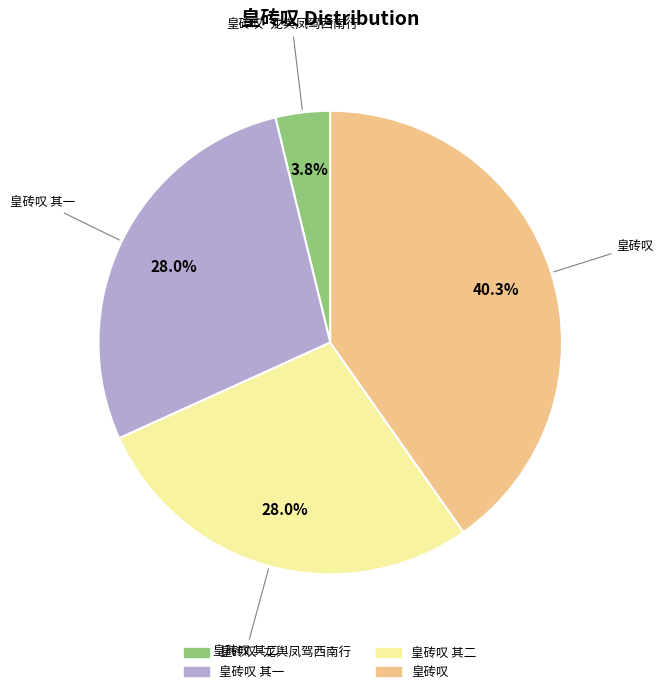

How many slices are in this pie chart?

4